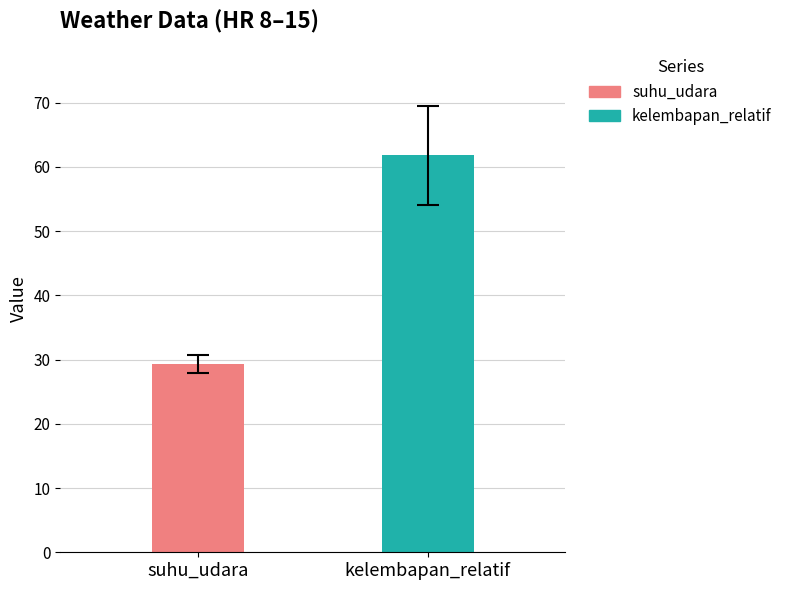

What are all the series names shown in the legend?

suhu_udara, kelembapan_relatif